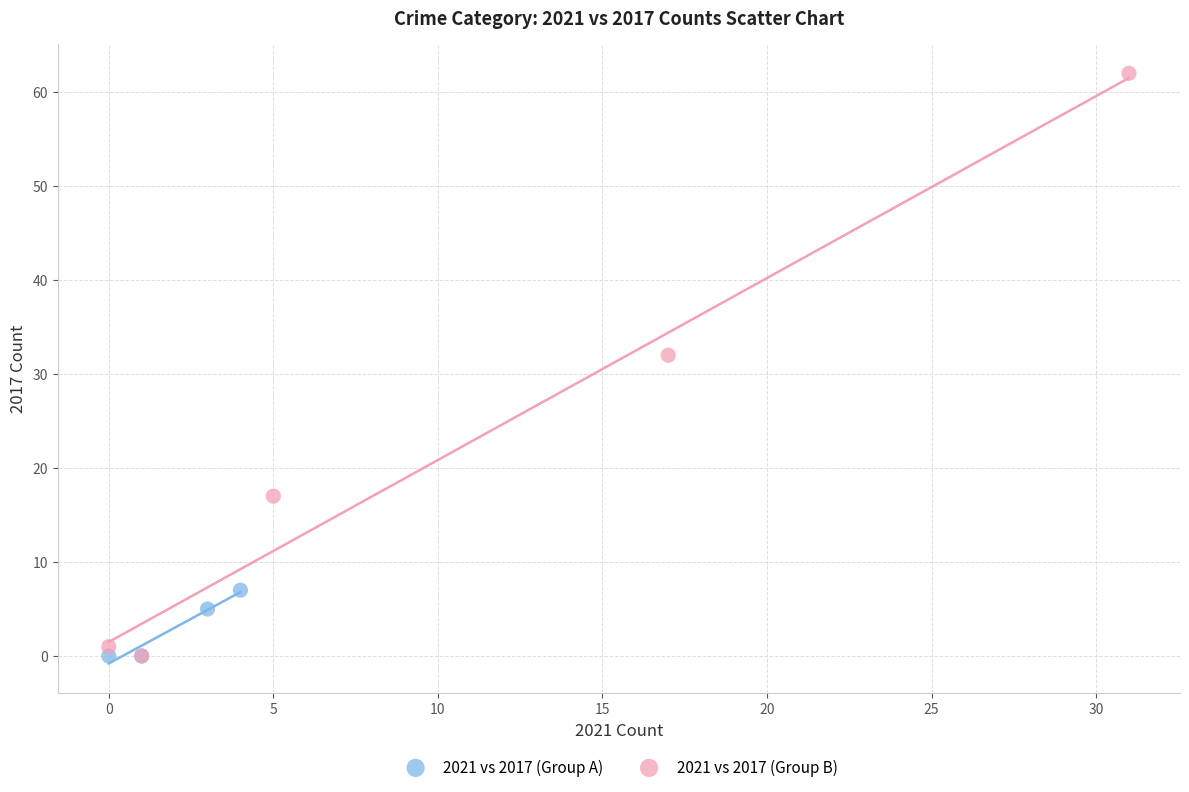

Which series contains the highest Y value?

2021 vs 2017 (Group B)